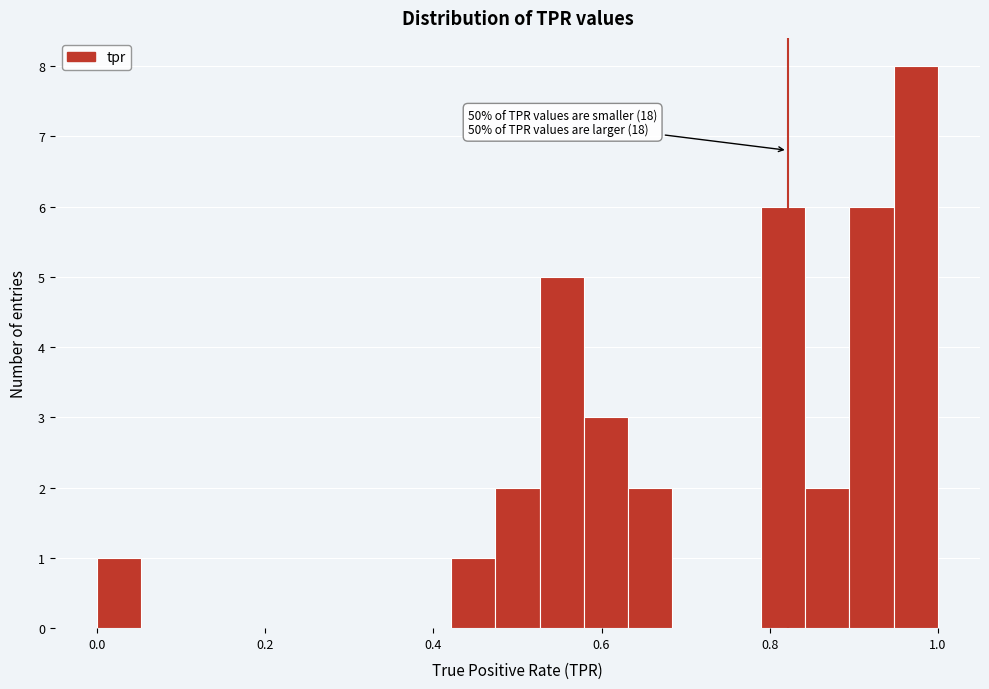

Read against the x-axis, roughly where is the centre of the tallest bar?

0.98